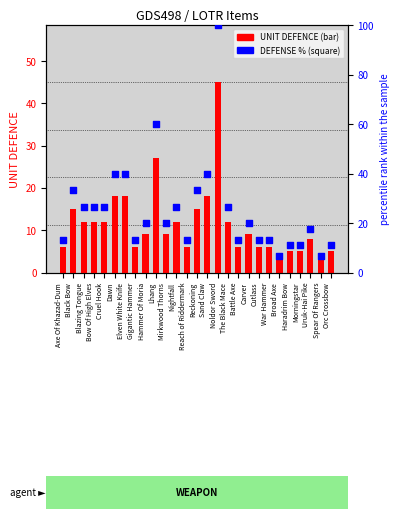

What is the total value across all series at Dawn?

58.0